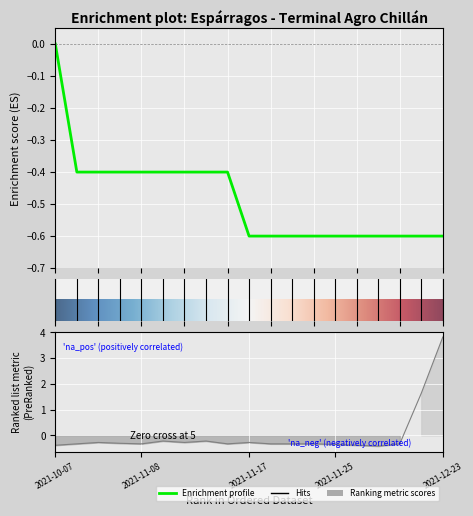

Reading left to right, transcribe all the data shown in this chart.

Volumen: -0.4	-0.3	-0.3	-0.3	-0.3	-0.2	-0.3	-0.2	-0.3	-0.3	-0.3	-0.3	-0.3	-0.4	-0.4	-0.4	-0.3	1.6	3.8
Precio mínimo: -0.0	-0.4	-0.4	-0.4	-0.4	-0.4	-0.4	-0.4	-0.4	-0.6	-0.6	-0.6	-0.6	-0.6	-0.6	-0.6	-0.6	-0.6	-0.6